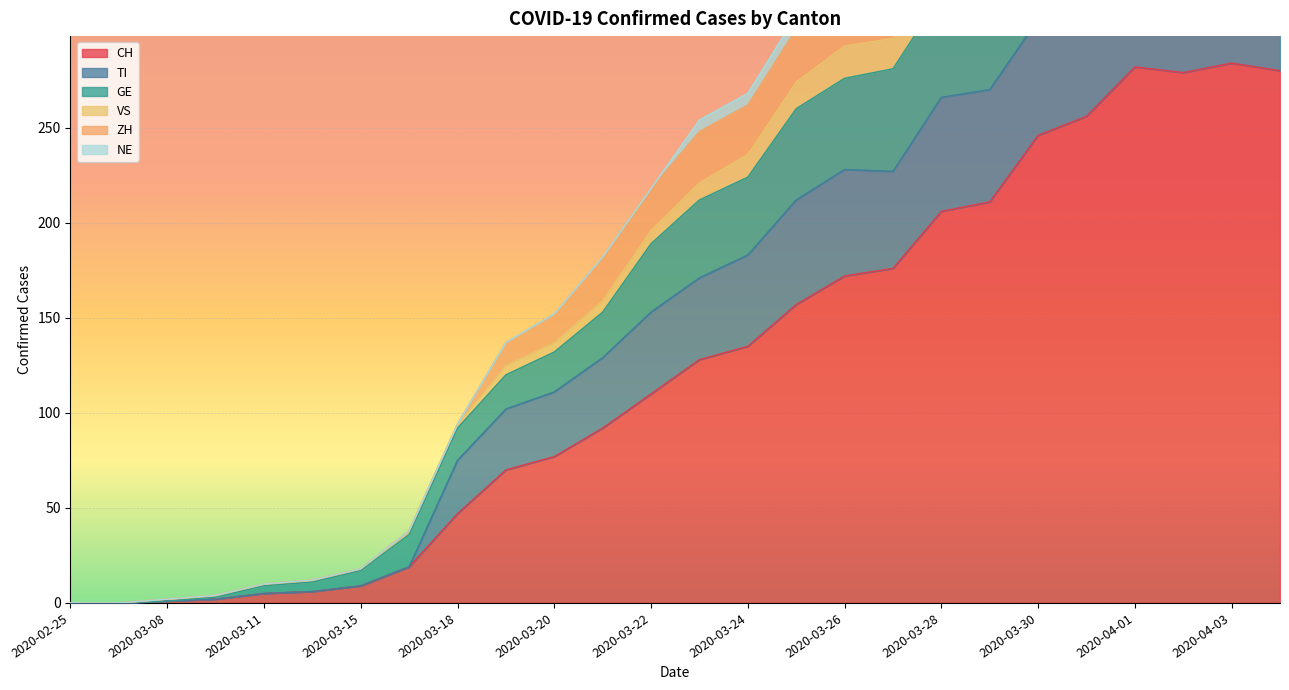

The CH series shows -174 at 2020-02-25. True or false?

False